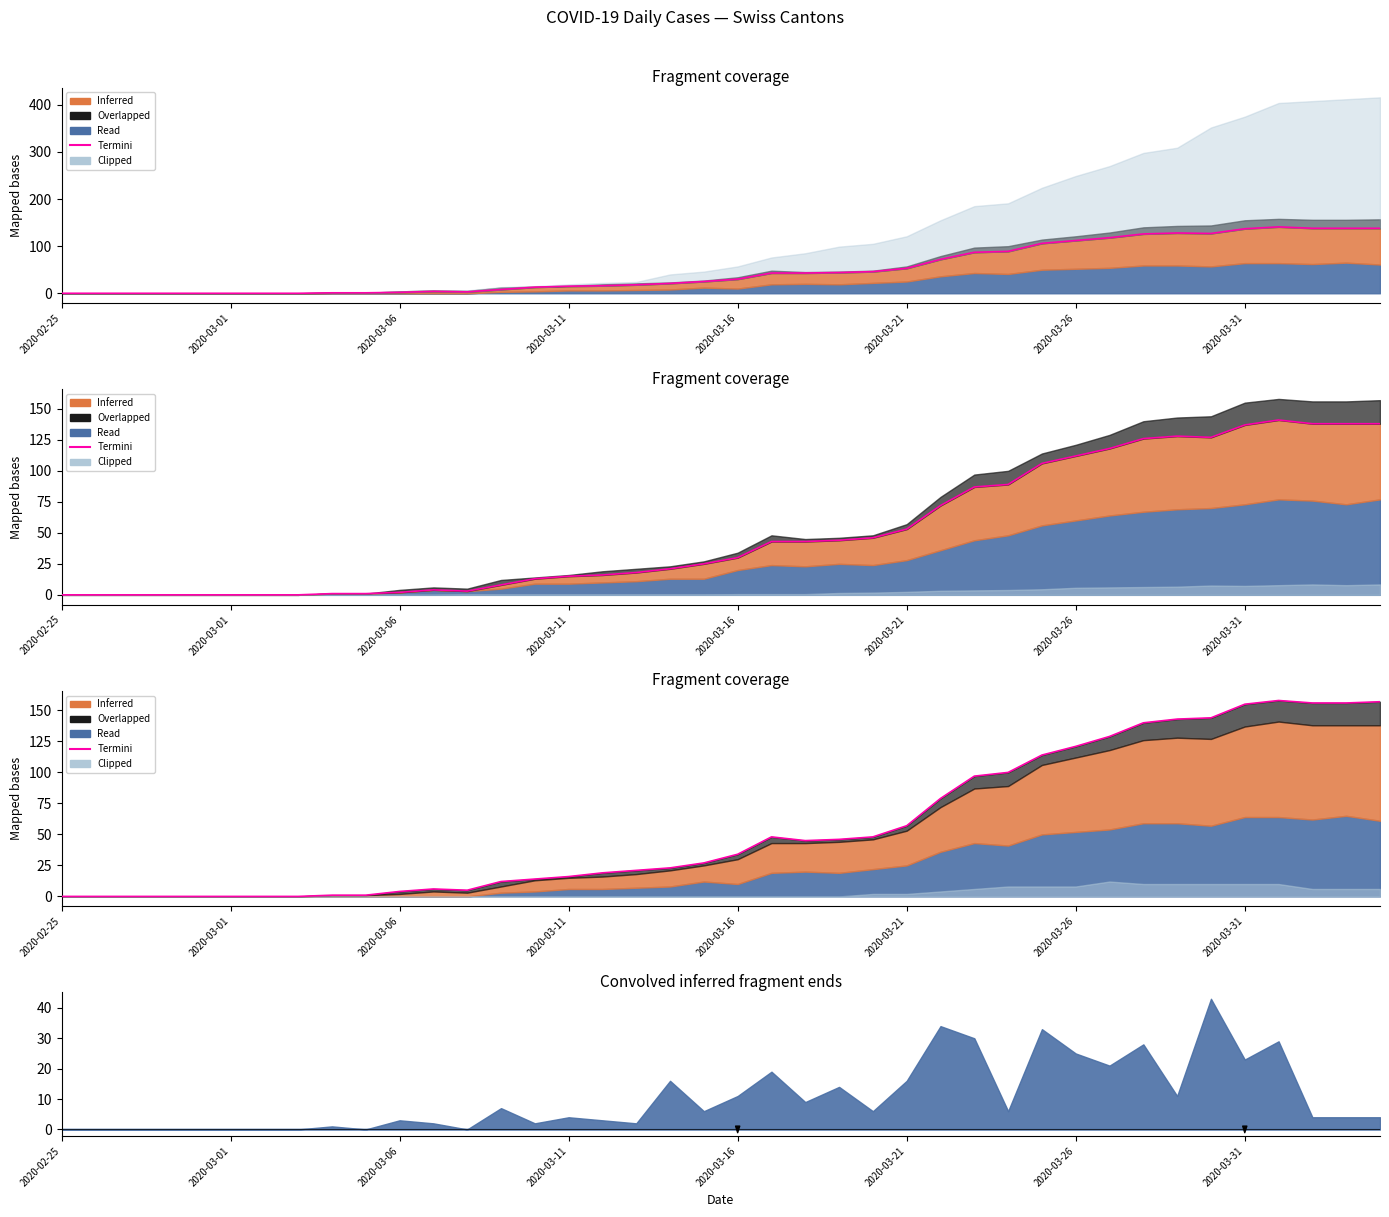

Where is the first local minimum?

12